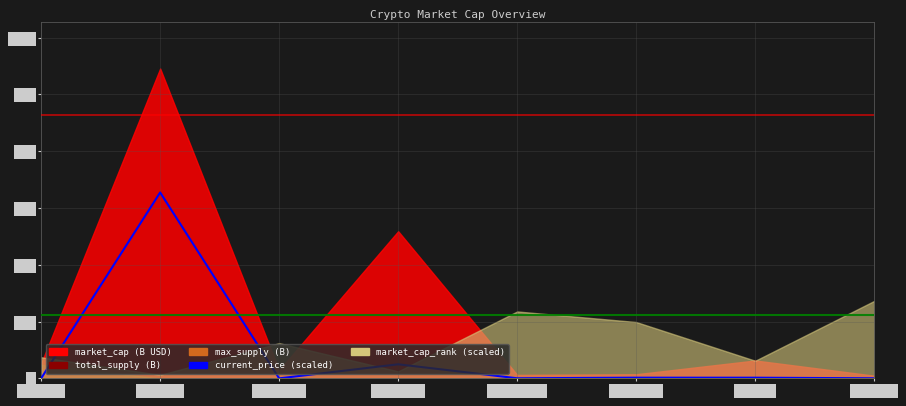

What is the label of the 7th point from the right?

Bitcoin